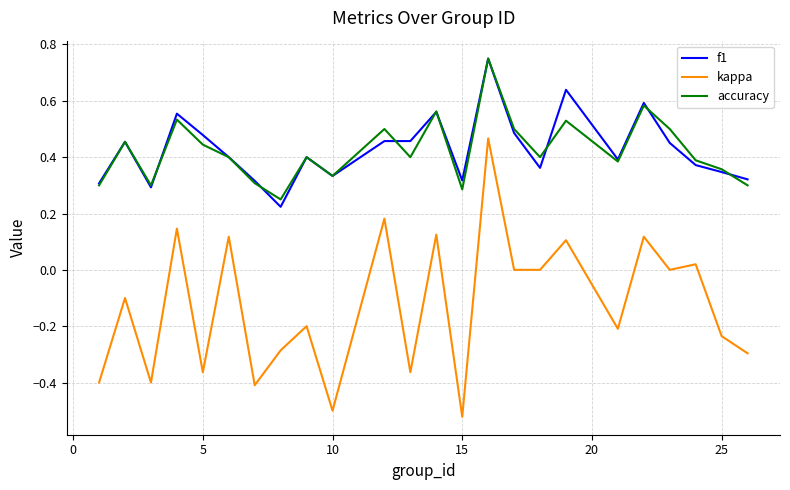

Which series has the largest range (max minus min)?

kappa